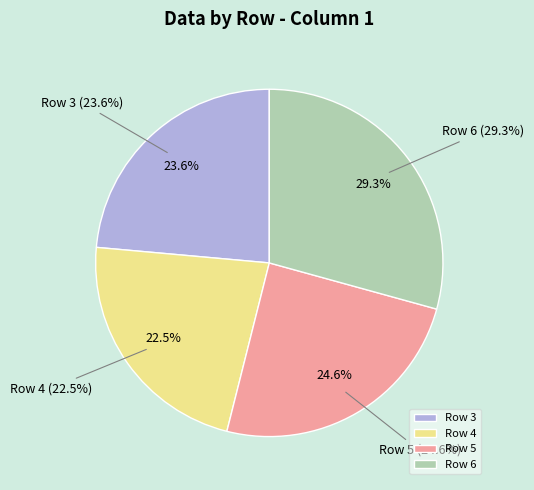

What percentage is the Row 5 slice, to the nearest percent?

25%